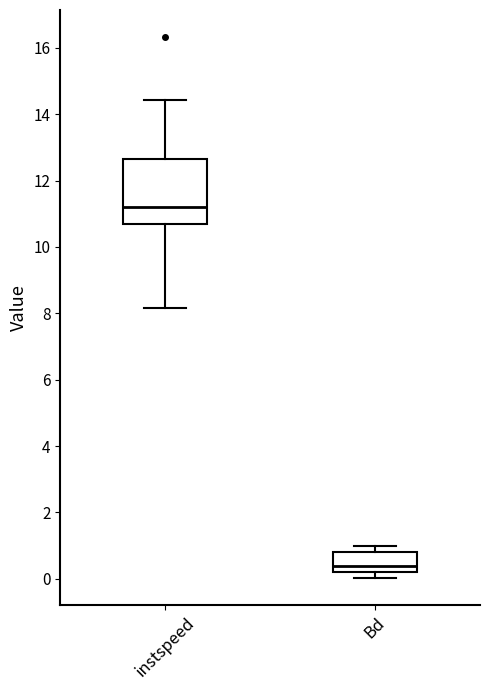

Where is the upper edge of the box for instspeed on the y-axis? The values are not printed on the chart, so give them approximately, as read against the axis.

12.6